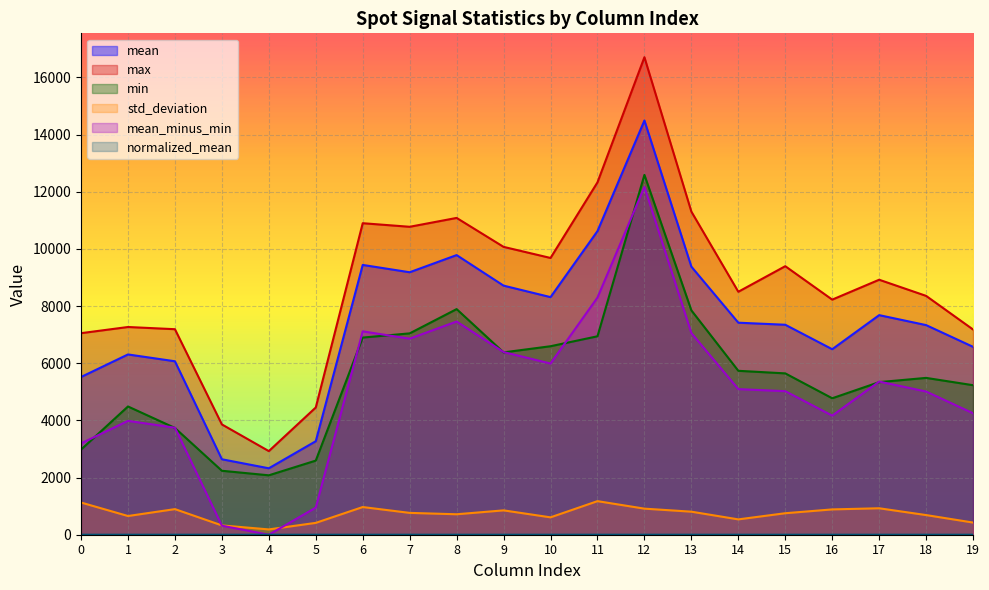

Reading left to right, list all the values displayed in this chart.

mean: 0=5519.1	1=6308.6	2=6069.9	3=2640.6	4=2324.6	5=3272.7	6=9441.2	7=9184.8	8=9785.4	9=8716.5	10=8314.6	11=10624.7	12=14495.2	13=9380.8	14=7419.6	15=7347.8	16=6491.7	17=7684.1	18=7335.3	19=6574.6
max: 0=7053.0	1=7269.0	2=7192.0	3=3860.0	4=2926.0	5=4453.0	6=10901.0	7=10776.0	8=11086.0	9=10073.0	10=9685.0	11=12331.0	12=16710.0	13=11307.0	14=8502.0	15=9397.0	16=8227.0	17=8923.0	18=8358.0	19=7181.0
min: 0=2979.0	1=4488.0	2=3736.0	3=2238.0	4=2079.0	5=2594.0	6=6899.0	7=7046.0	8=7895.0	9=6381.0	10=6596.0	11=6944.0	12=12592.0	13=7851.0	14=5736.0	15=5646.0	16=4775.0	17=5340.0	18=5488.0	19=5232.0
std_deviation: 0=1126.8	1=654.6	2=896.0	3=325.9	4=185.8	5=414.6	6=968.7	7=764.1	8=715.9	9=852.3	10=608.1	11=1175.0	12=912.4	13=806.4	14=536.8	15=752.4	16=886.0	17=925.9	18=687.6	19=425.9
mean_minus_min: 0=3194.5	1=3984.0	2=3745.3	3=316.0	4=0.0	5=948.0	6=7116.6	7=6860.2	8=7460.8	9=6391.9	10=5990.0	11=8300.1	12=12170.6	13=7056.2	14=5095.0	15=5023.2	16=4167.1	17=5359.5	18=5010.7	19=4249.9
normalized_mean: 0=0.2	1=0.2	2=0.2	3=0.0	4=0.0	5=0.0	6=0.4	7=0.3	8=0.4	9=0.3	10=0.3	11=0.4	12=0.6	13=0.4	14=0.3	15=0.3	16=0.2	17=0.3	18=0.2	19=0.2